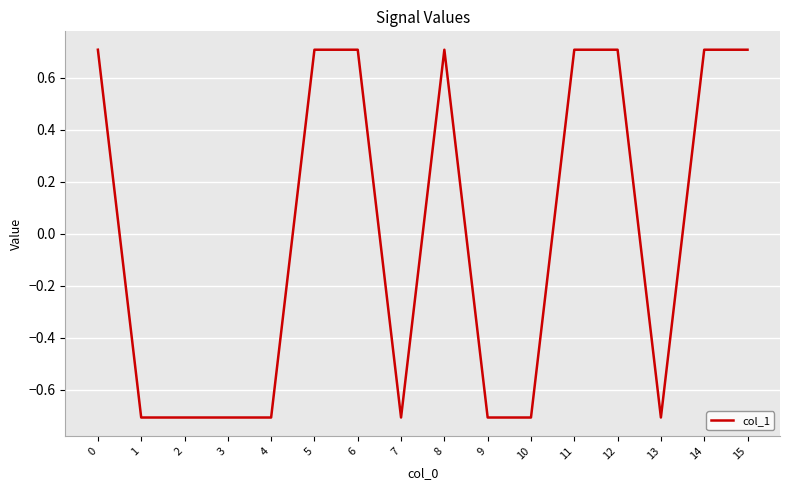

How many values are between 0 and 1?

8